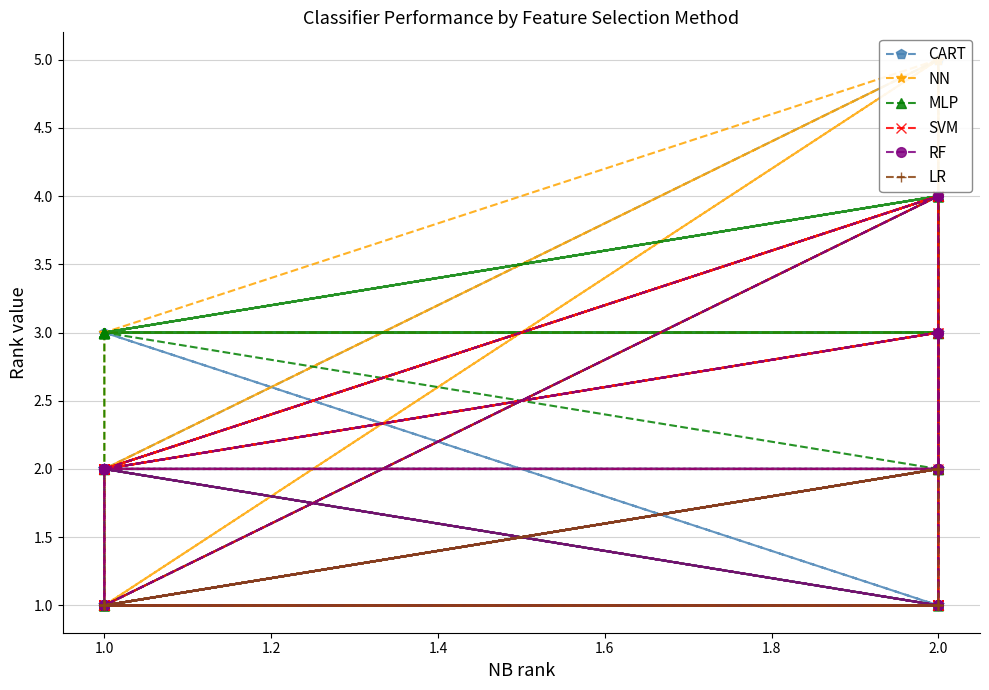

What is the lowest value of the SVM series?

1